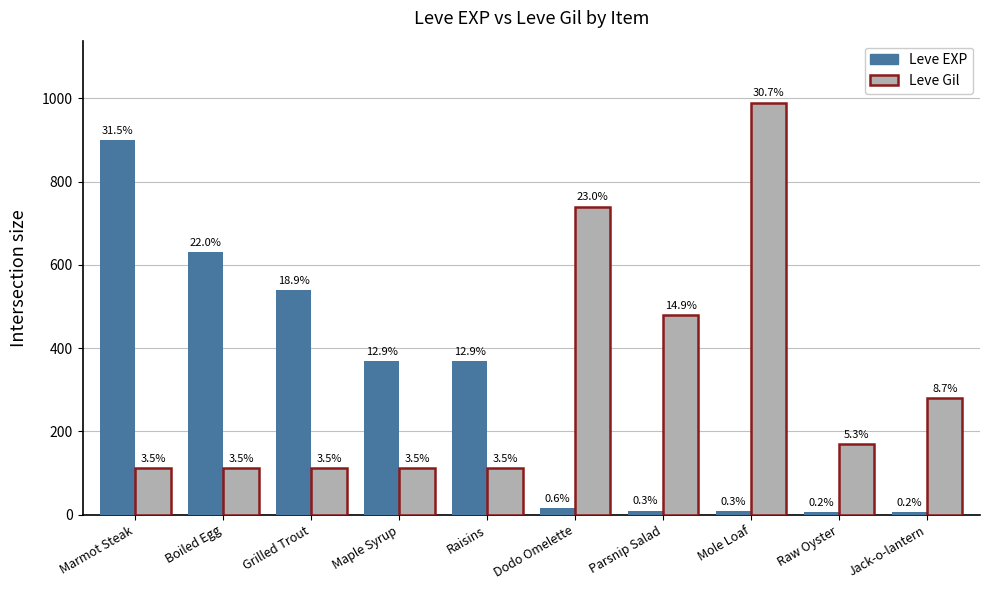

How many bars are there in total?

20